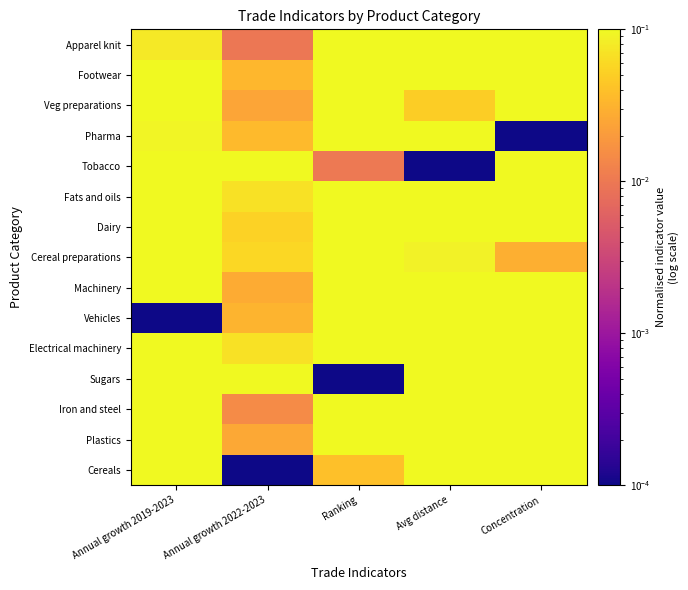

List the series in order of their peak value, highest first.

Cereals, Machinery, Tobacco, Footwear, Electrical machinery, Vehicles, Sugars, Iron and steel, Apparel knit, Pharma, Plastics, Fats and oils, Cereal preparations, Dairy, Veg preparations